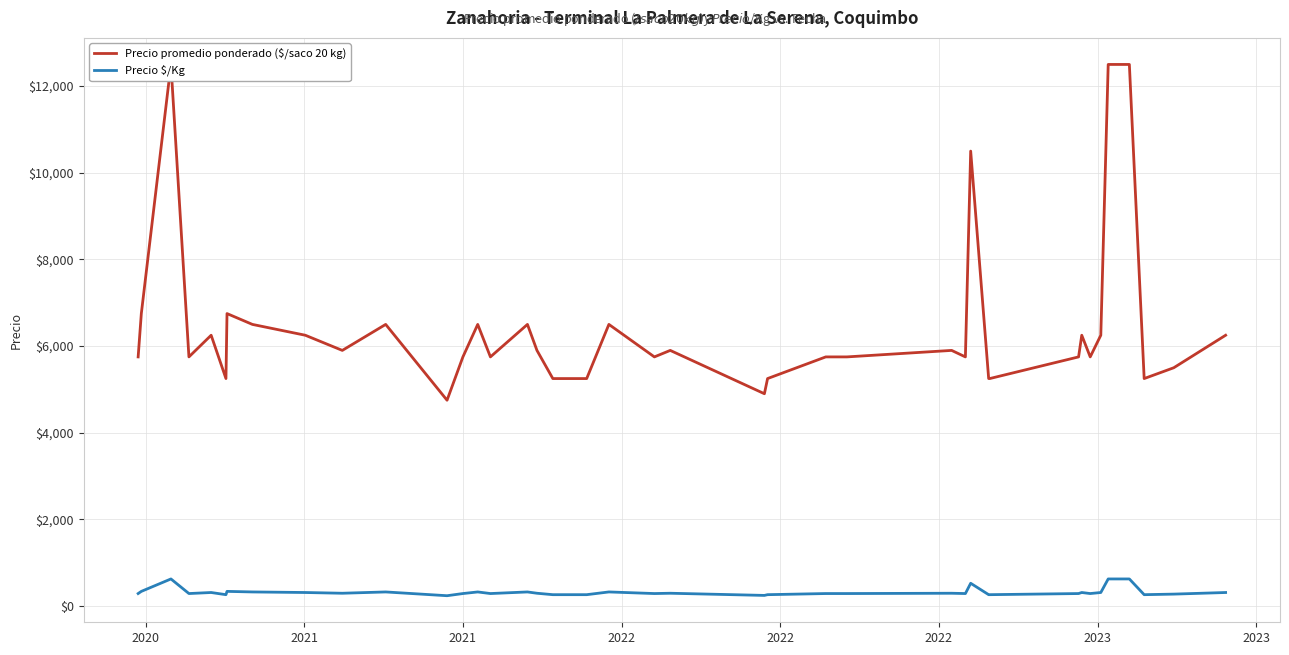

What is the highest value of the Precio $/Kg series?

625